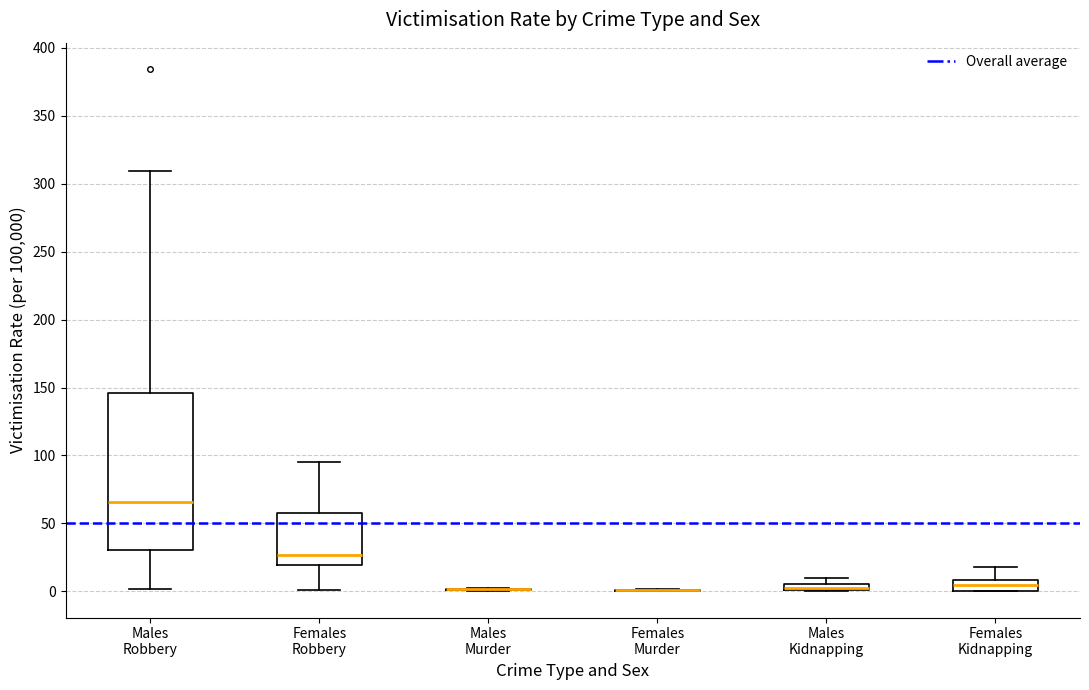

Which box is the tallest, from its lower edge to its upper edge?

Males Robbery